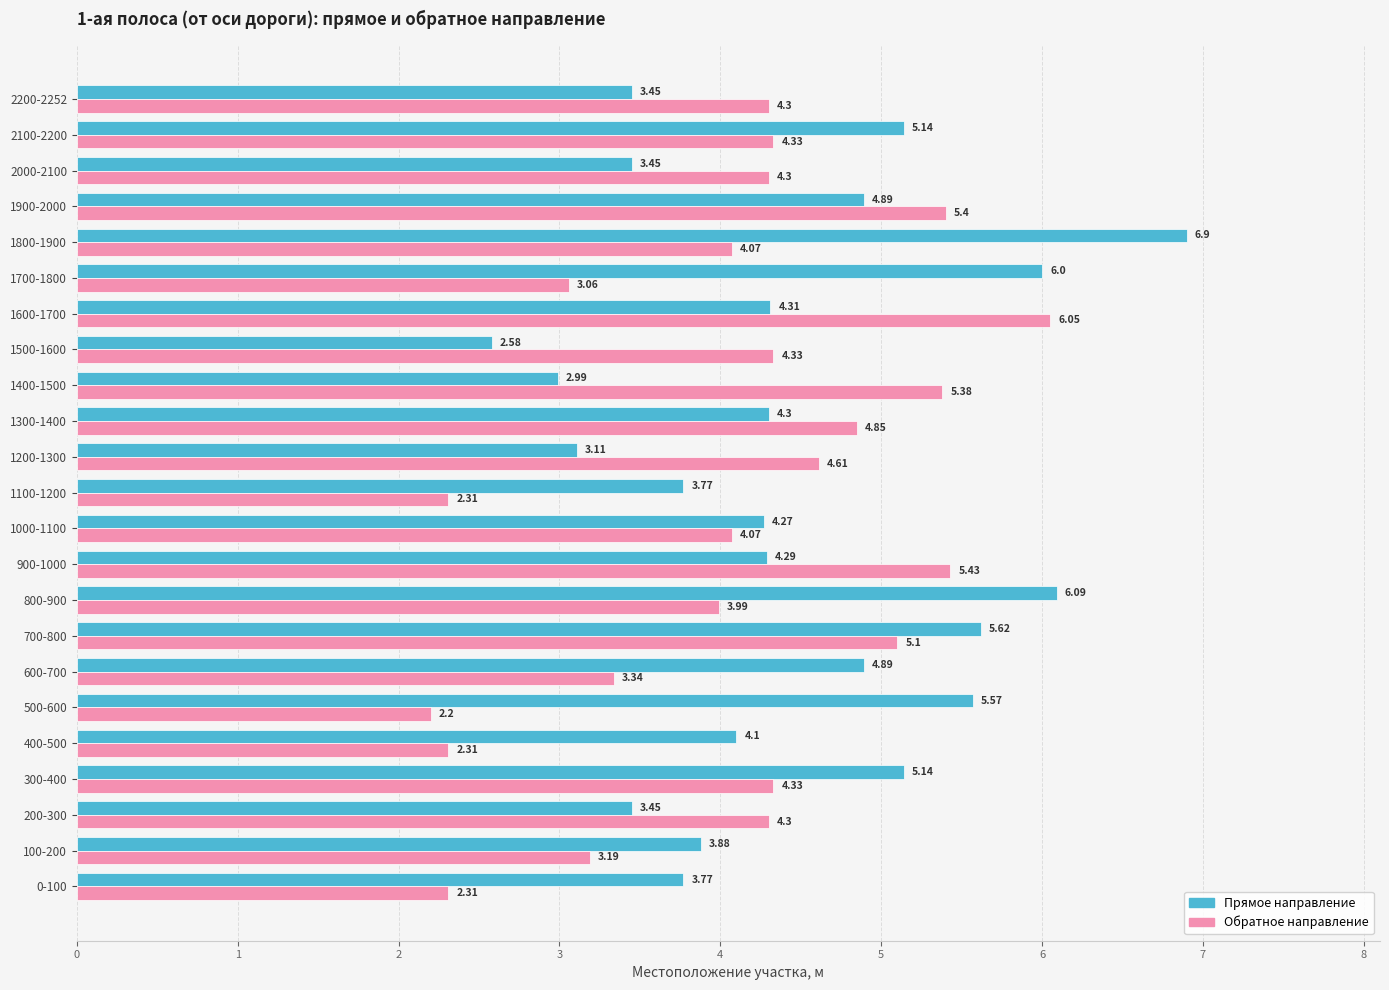

Which series changed the most between 600-700 and 1400-1500?

Обратное направление